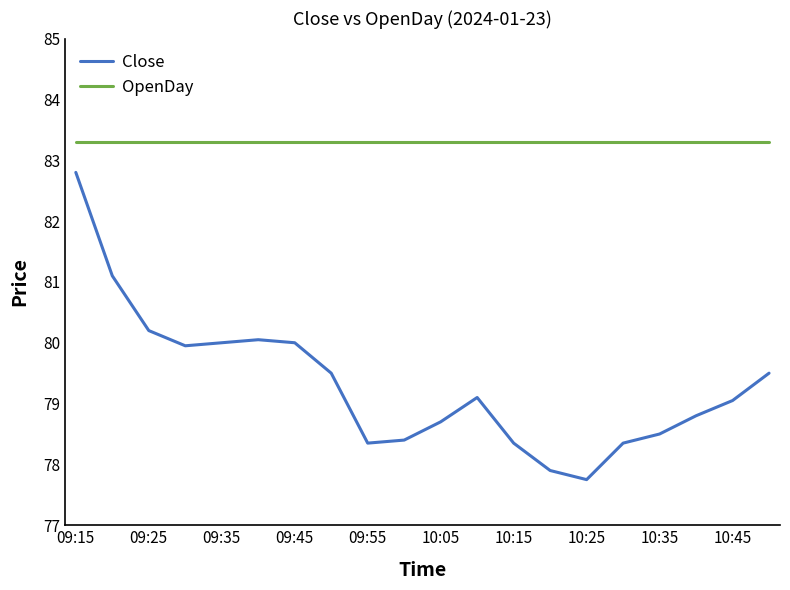

What is the minimum value shown in the chart?

77.8